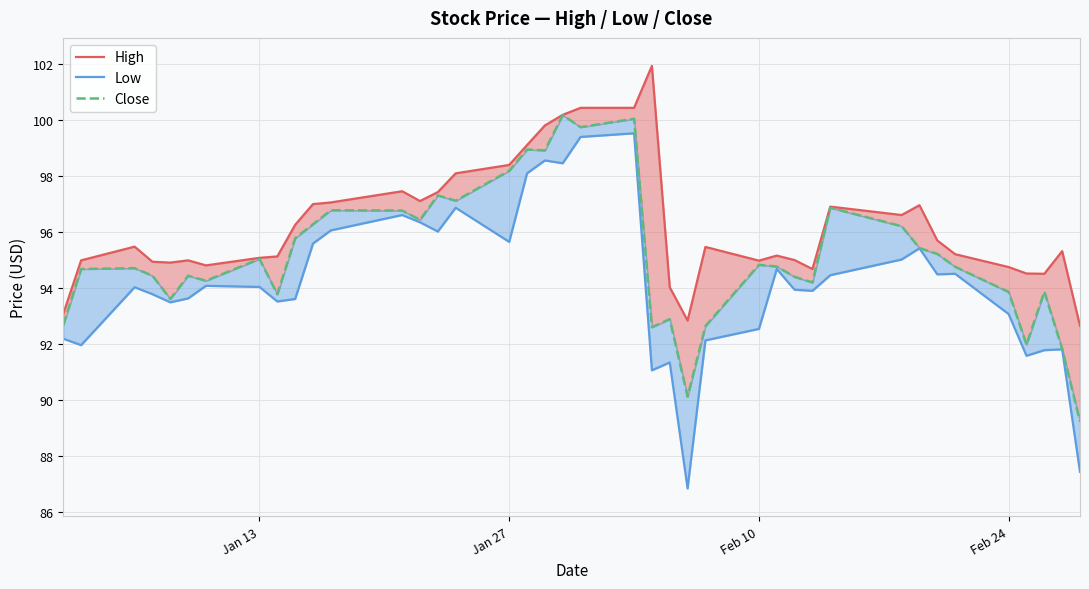

True or false: High and Low cross at least once.

False